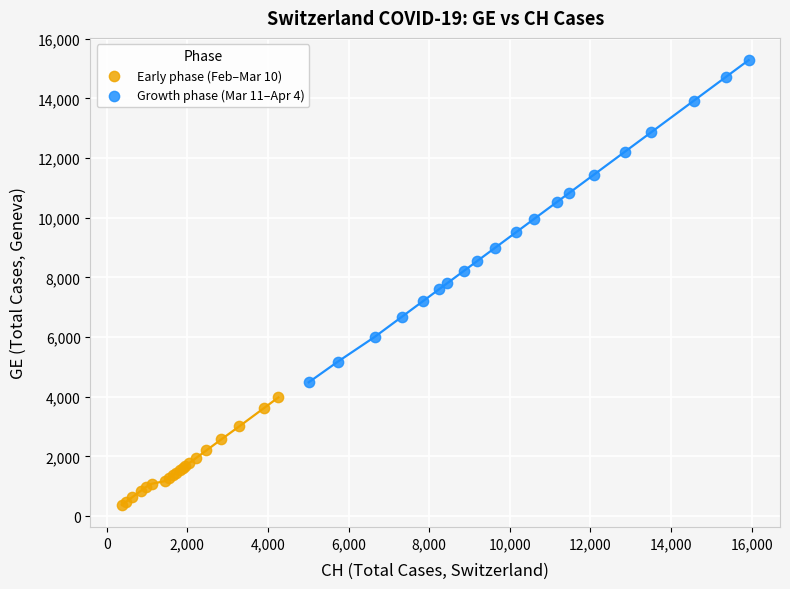

Which series has the widest spread of Y values?

Growth phase (Mar 11–Apr 4)